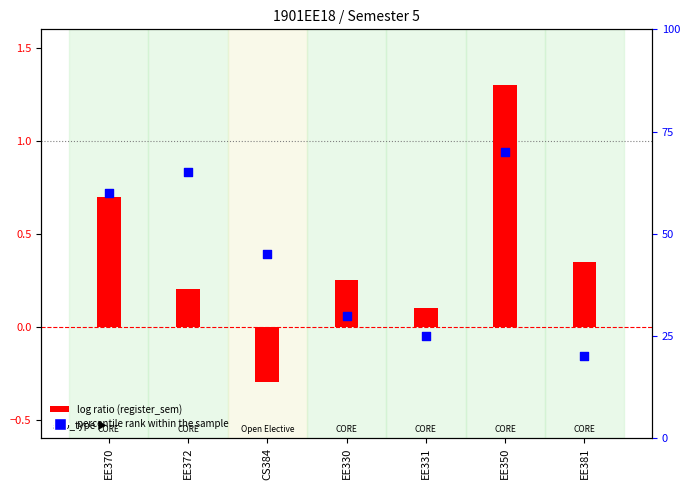

Which series has the largest total across all categories?

sub_type rank